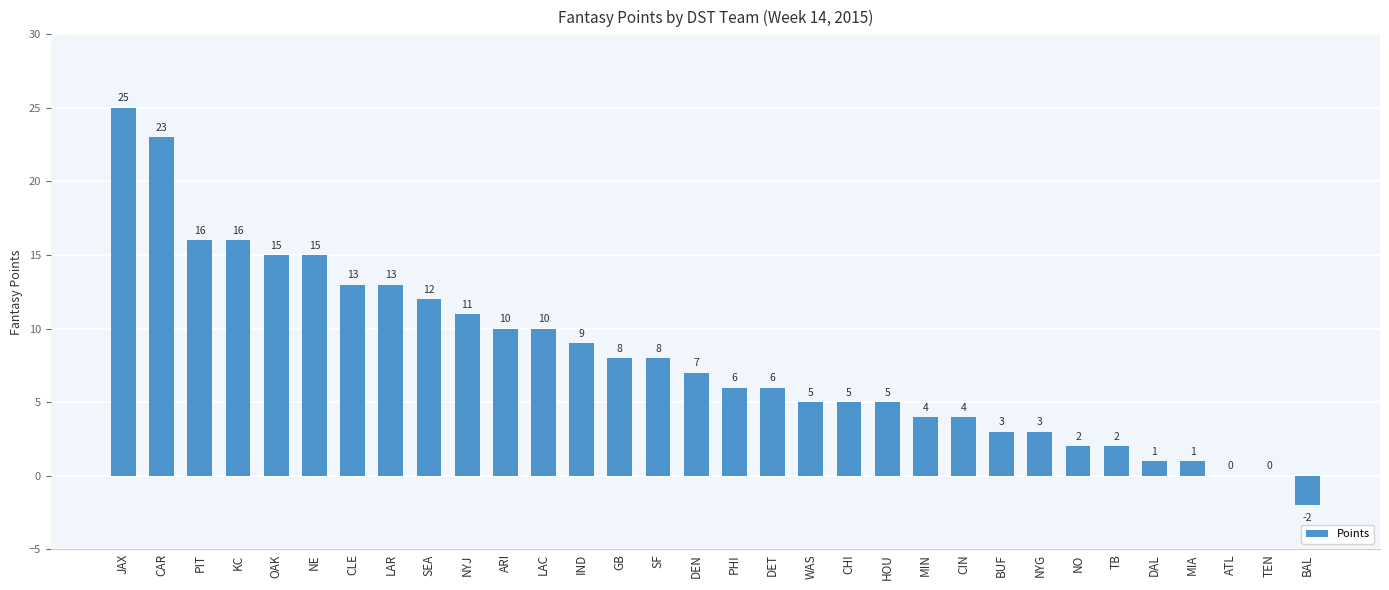

What is the maximum value shown in the chart?

25